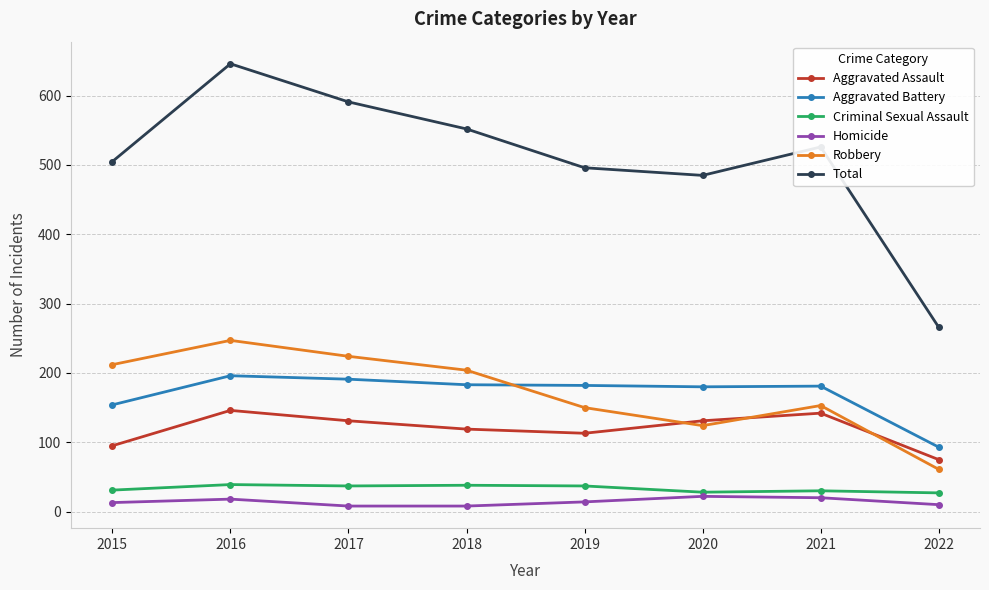

How many interior local peaks does the Aggravated Assault series have?

2